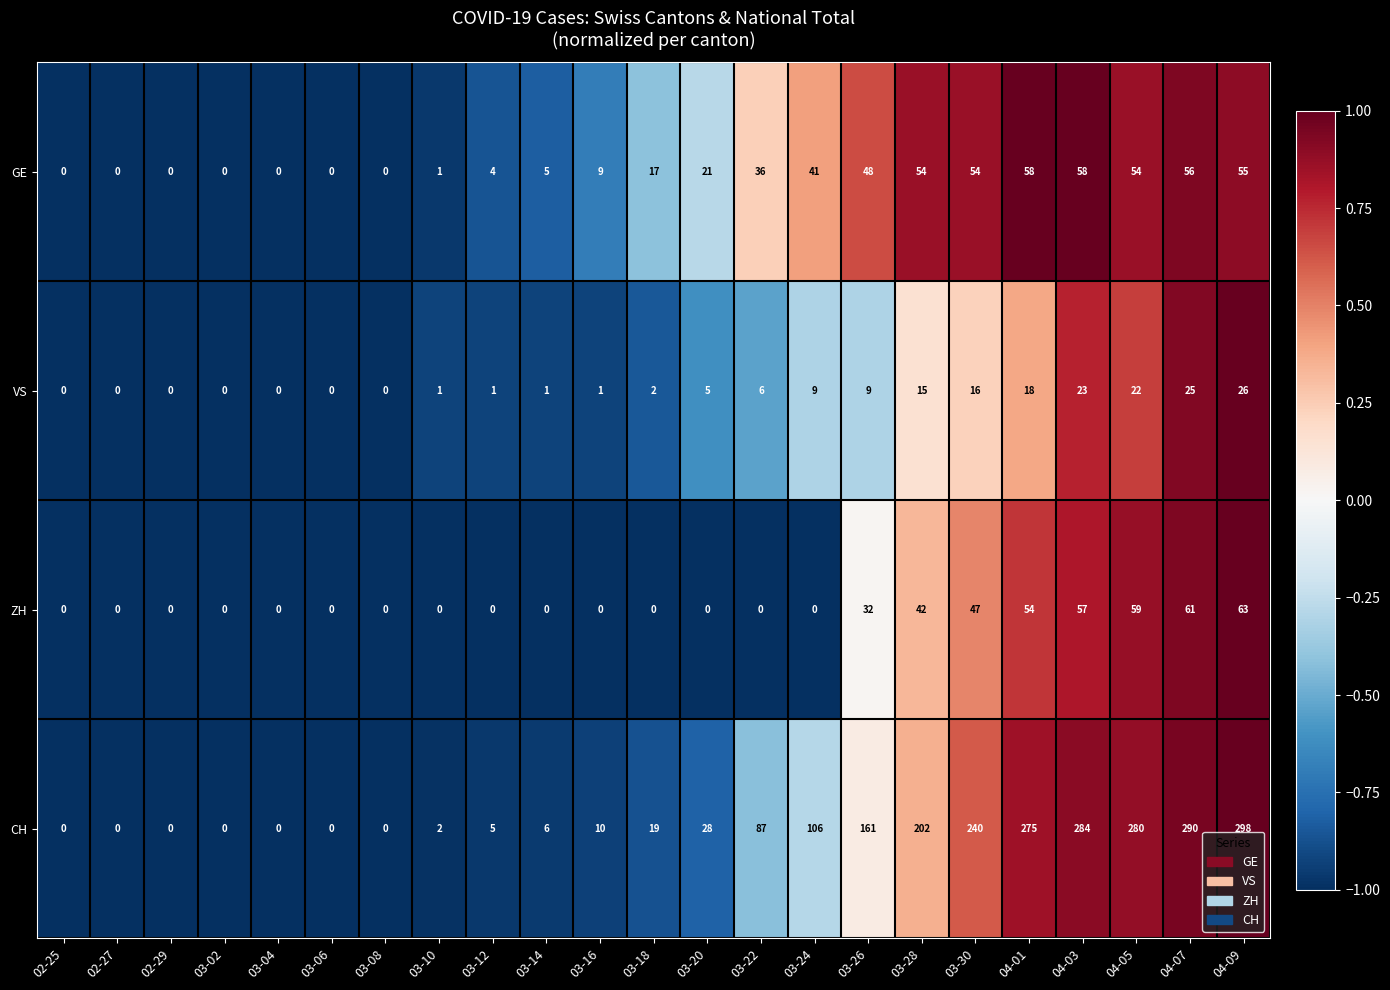

The ZH series shows -27 at 02-27. True or false?

False